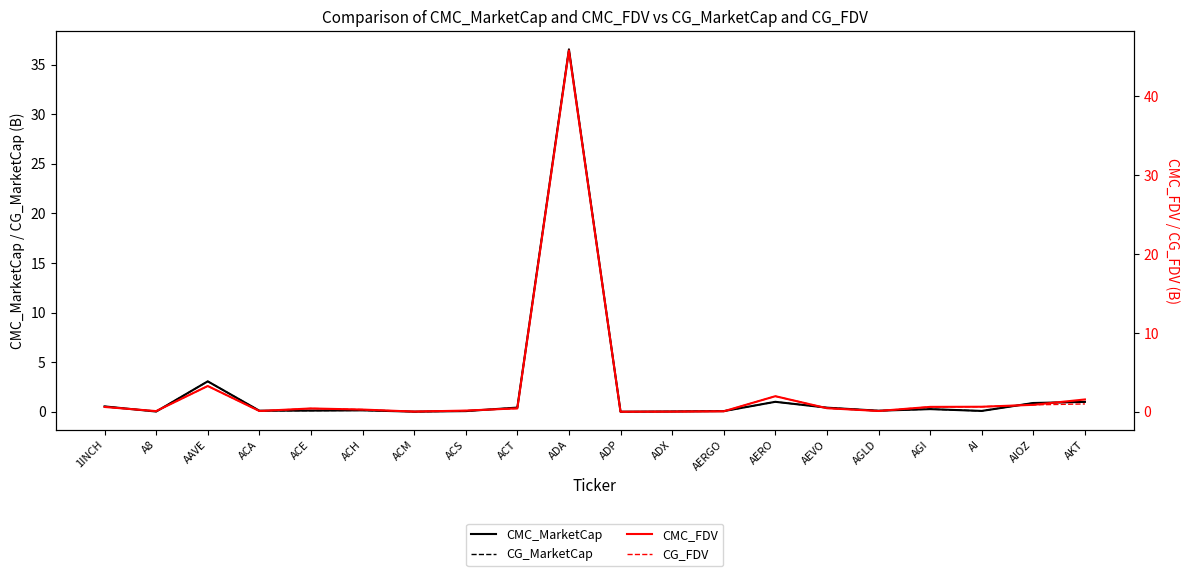

At which category does CMC_MarketCap reach its first local valley?

A8